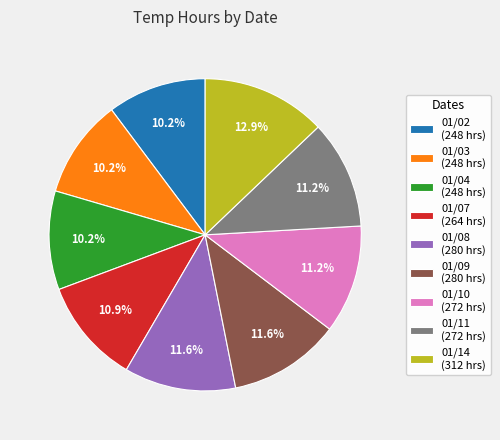

Does 01/03 represent more than half of the total?

No